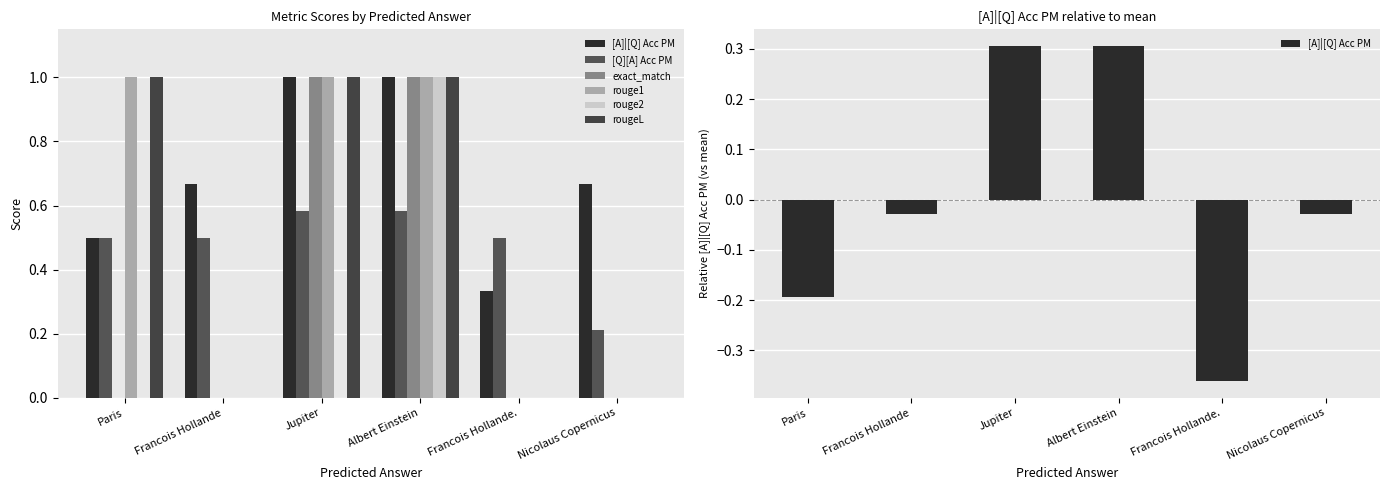

How many bars are there in each group?

6